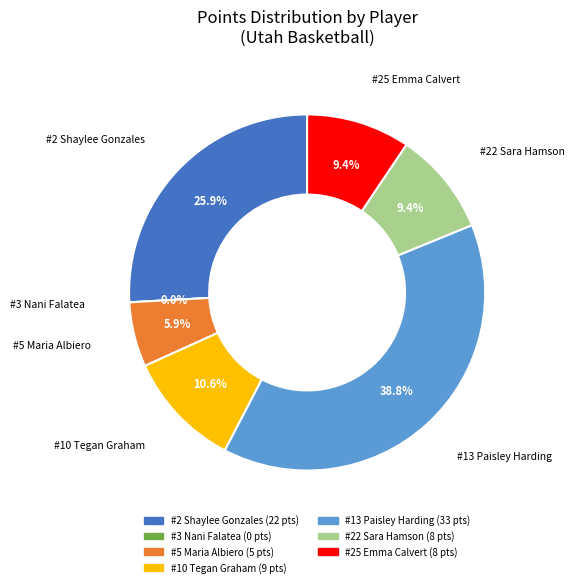

Count the number of slices in the pie.

7